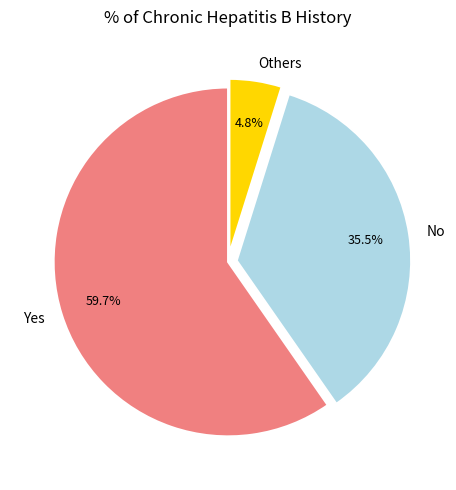

Approximately how many times larger is the value at No compared to Yes?

0.6